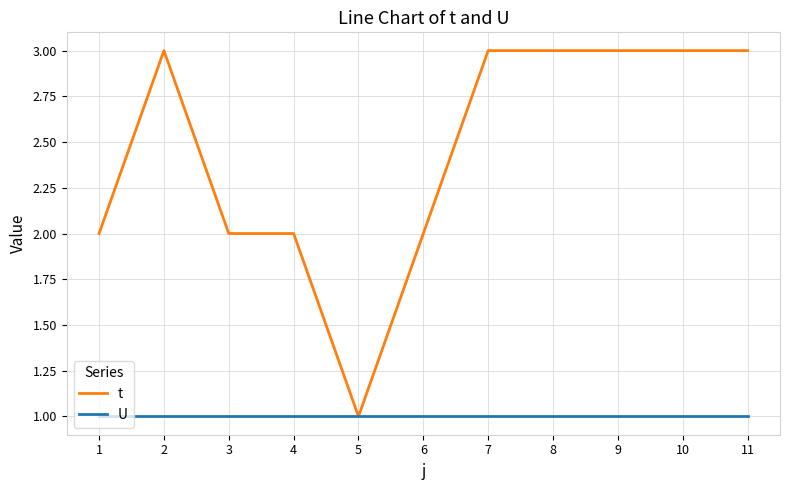

Does the chart display data point markers on the line(s)?

No